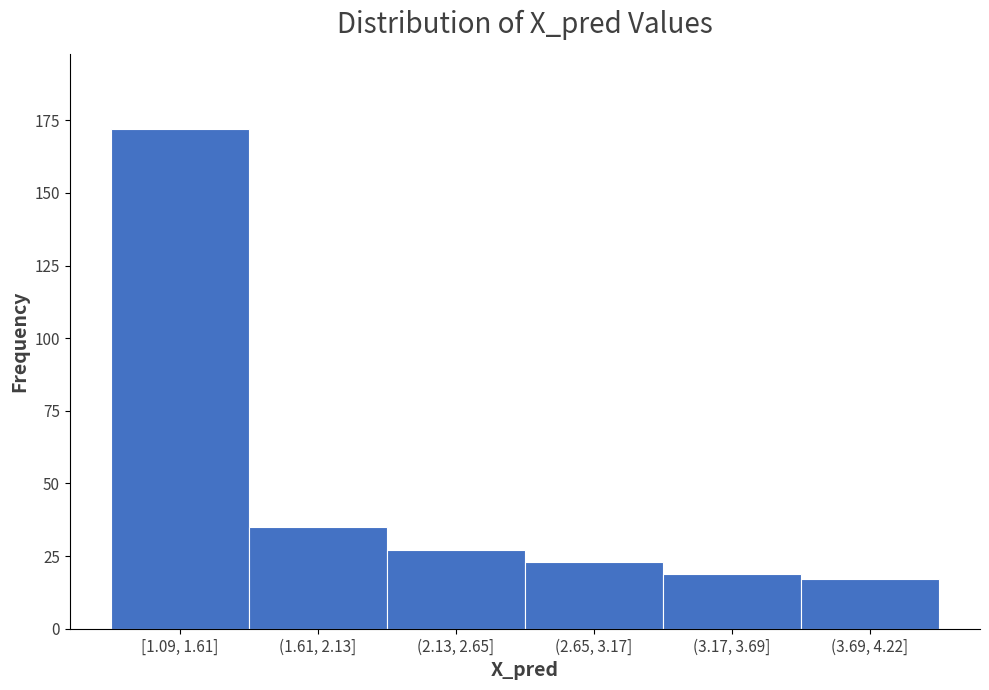

Reading left to right, list all the values displayed in this chart.

172	35	27	23	19	17